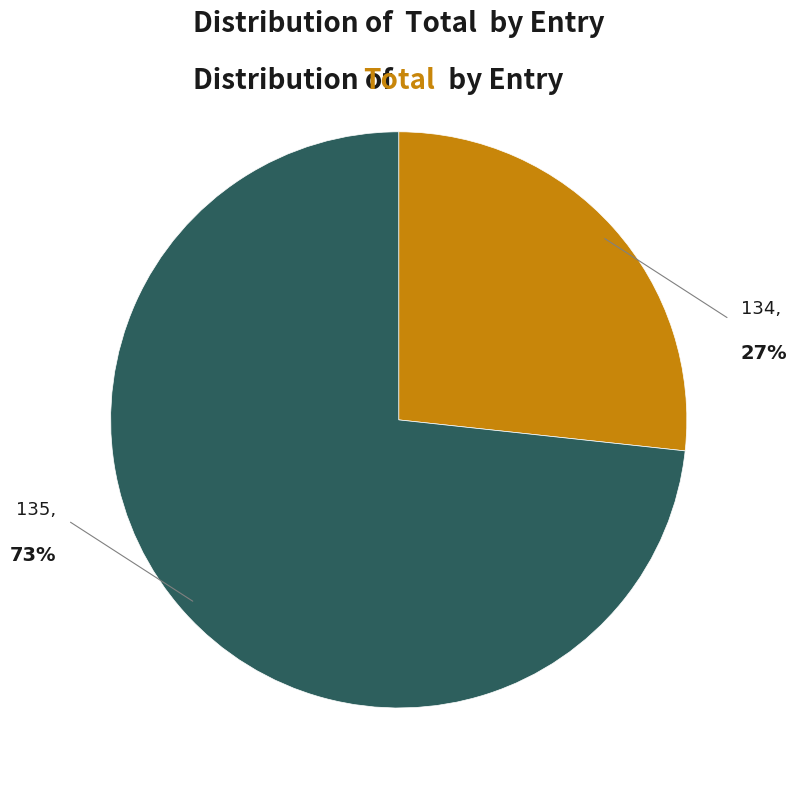

To the nearest percent, what percentage of the pie is 135?

73%